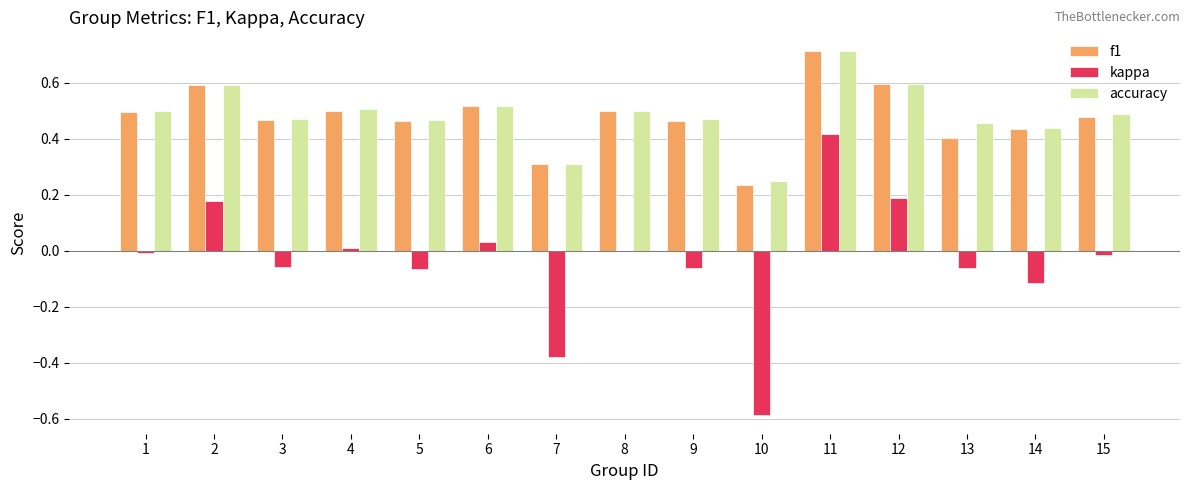

Which category has the highest value in the kappa series?

11